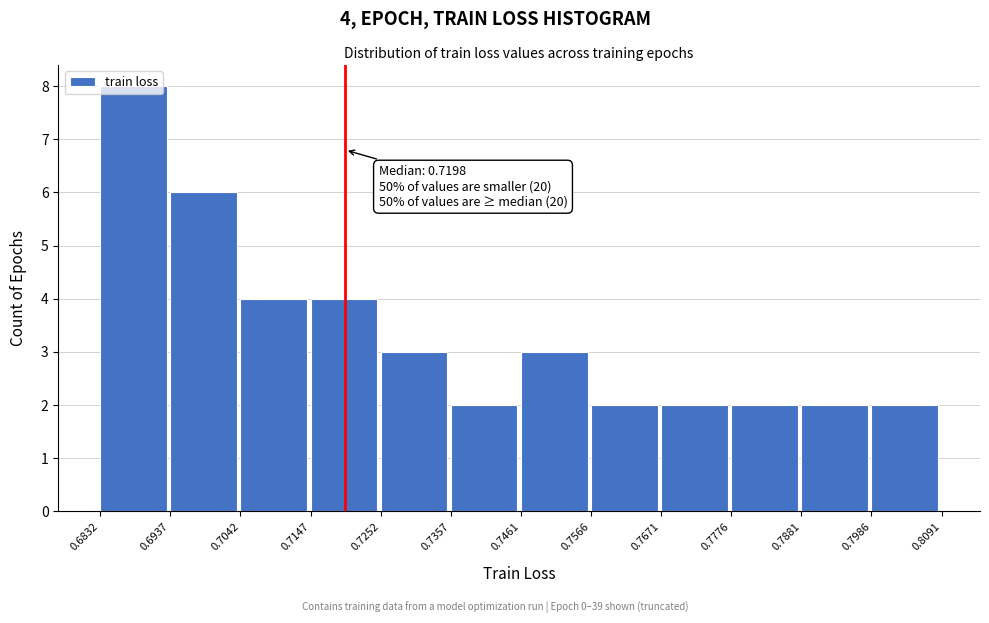

Which range on the x-axis has the tallest bar?

0.6832 to 0.6937